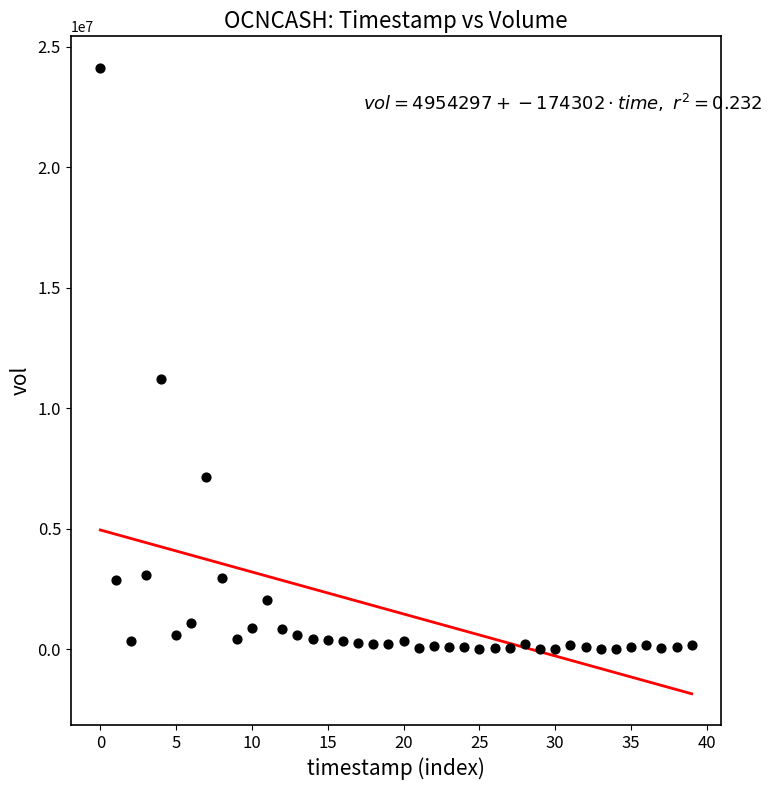

What is the range of Y values (max minus min)?

24135538